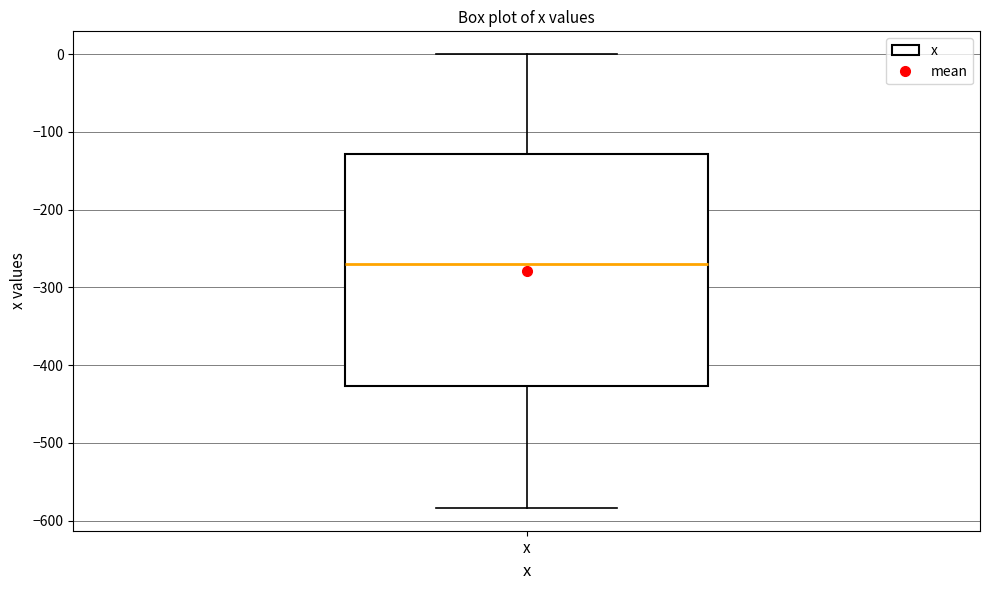

Transcribe this box plot: give where the median line is, the range the box spans, and where the two whiskers end, as read against the y-axis. The values are not printed on the chart, so give them approximately, as read against the axis.

median -270, box -430 to -130, whiskers -580 to 0